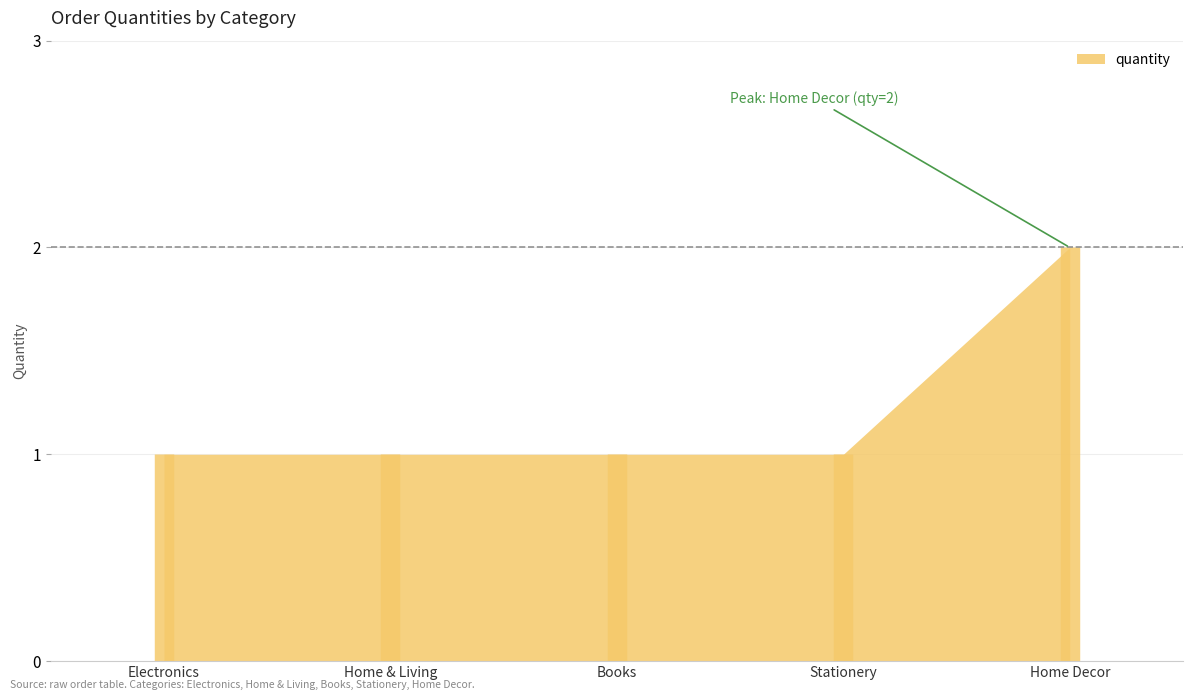

What is the sum of the values at Stationery and Electronics?

2